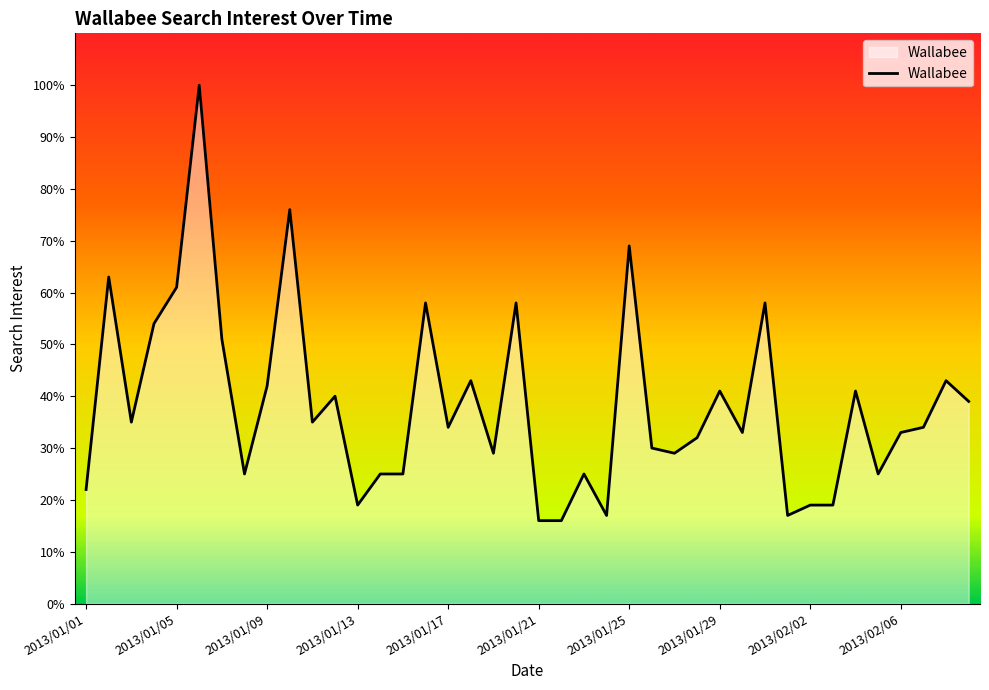

What is the sum of all values?

1531